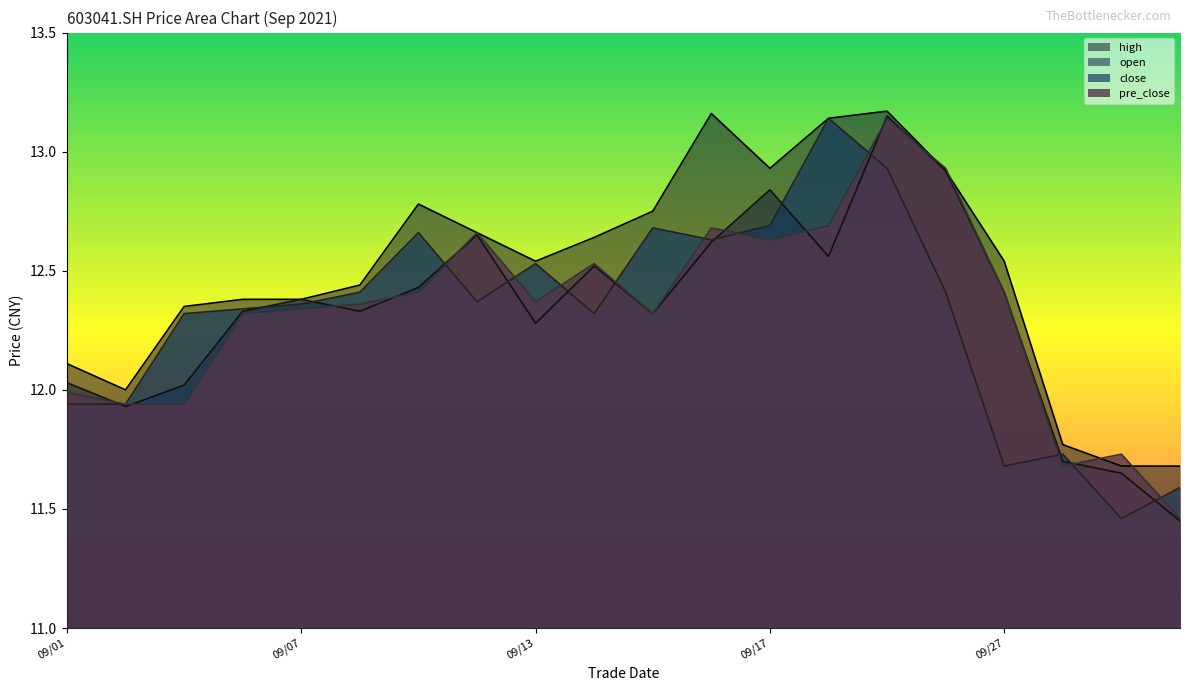

Between 2021/09/22 and 2021/09/29, which is larger?

2021/09/22